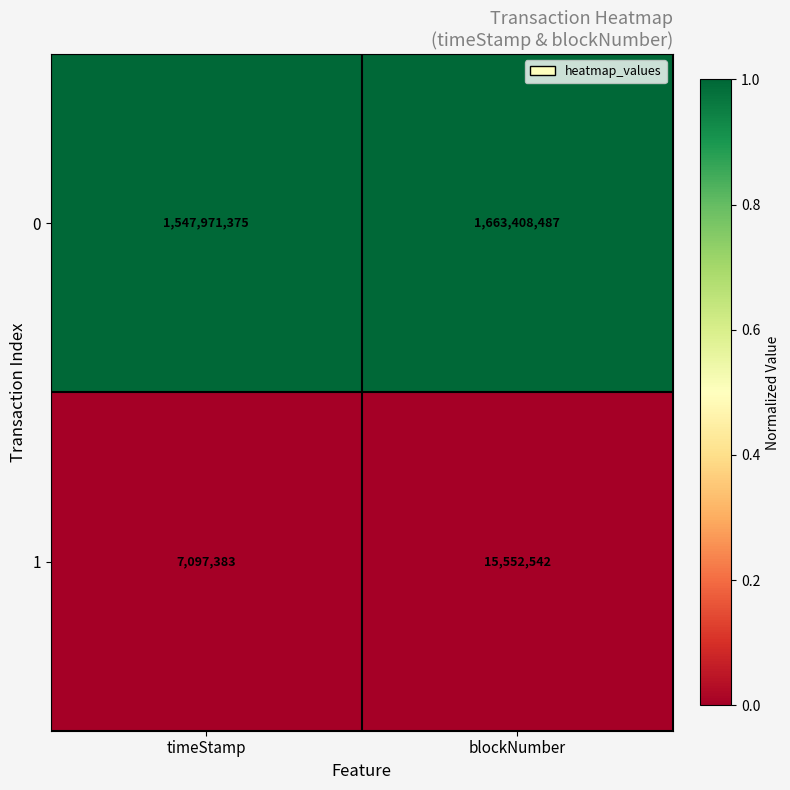

Is the value of 1 at timeStamp greater than the value of 0 at timeStamp?

No